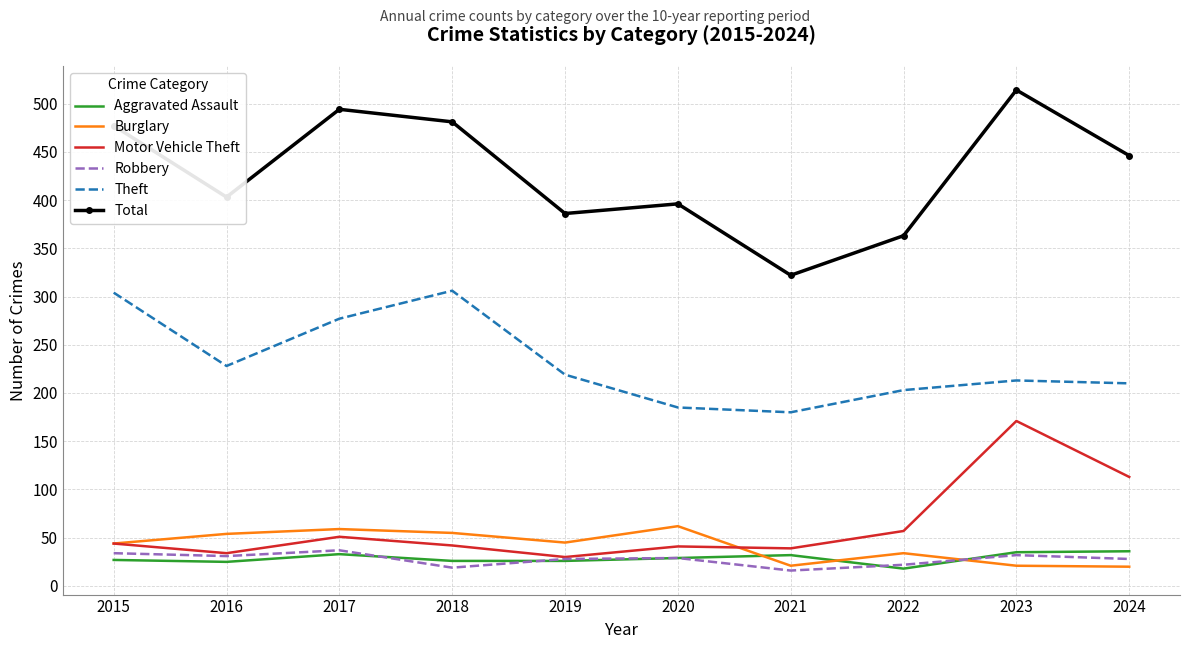

In Burglary, how many points are higher than both neighbors (excluding endpoints)?

3